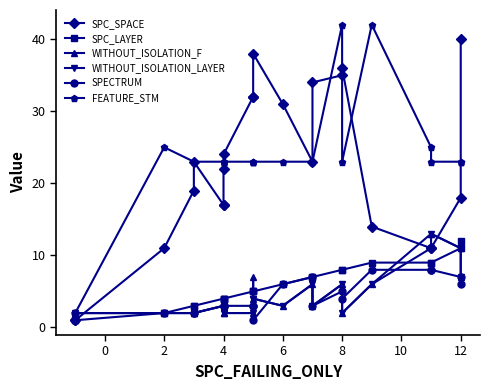

At 4, list the series in order from smallest to largest.

WITHOUT_ISOLATION_F, WITHOUT_ISOLATION_LAYER, SPECTRUM, SPC_LAYER, SPC_SPACE, FEATURE_STM